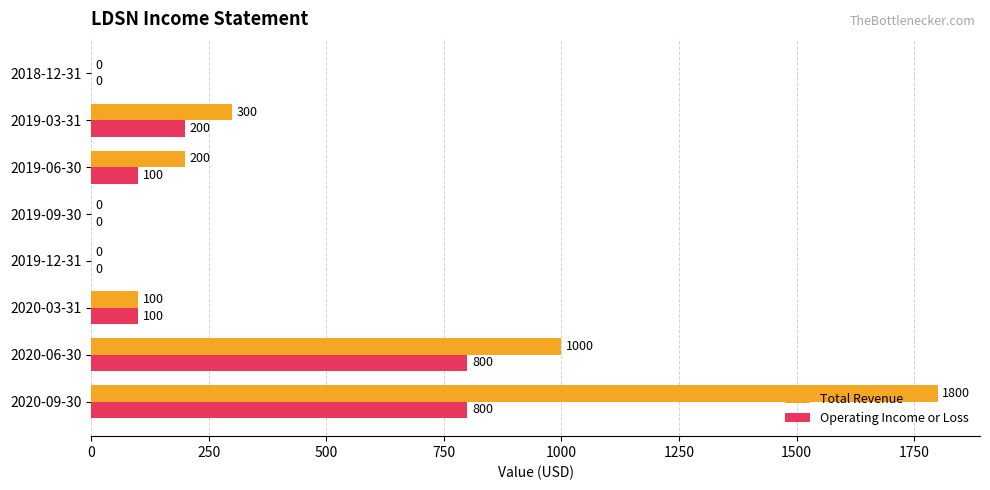

What is the sum of all Operating Income or Loss values?

2000